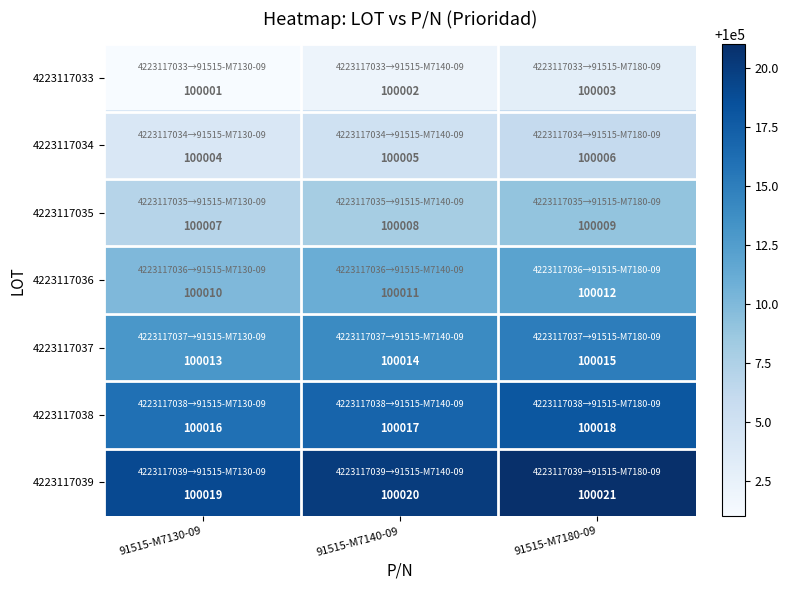

List the series in order of their overall mean, lowest first.

4223117033, 4223117034, 4223117035, 4223117036, 4223117037, 4223117038, 4223117039